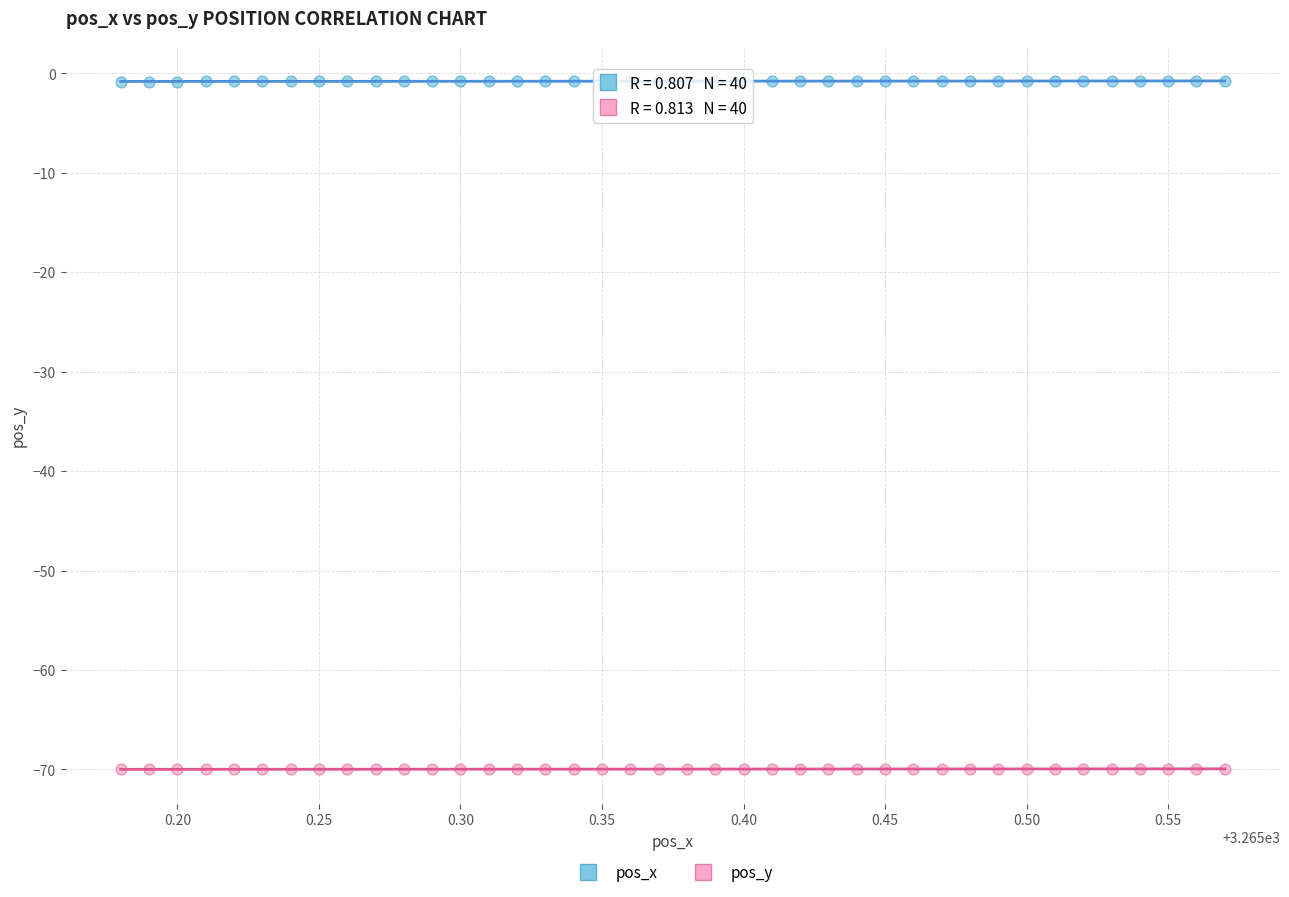

Which series contains the highest Y value?

pos_x